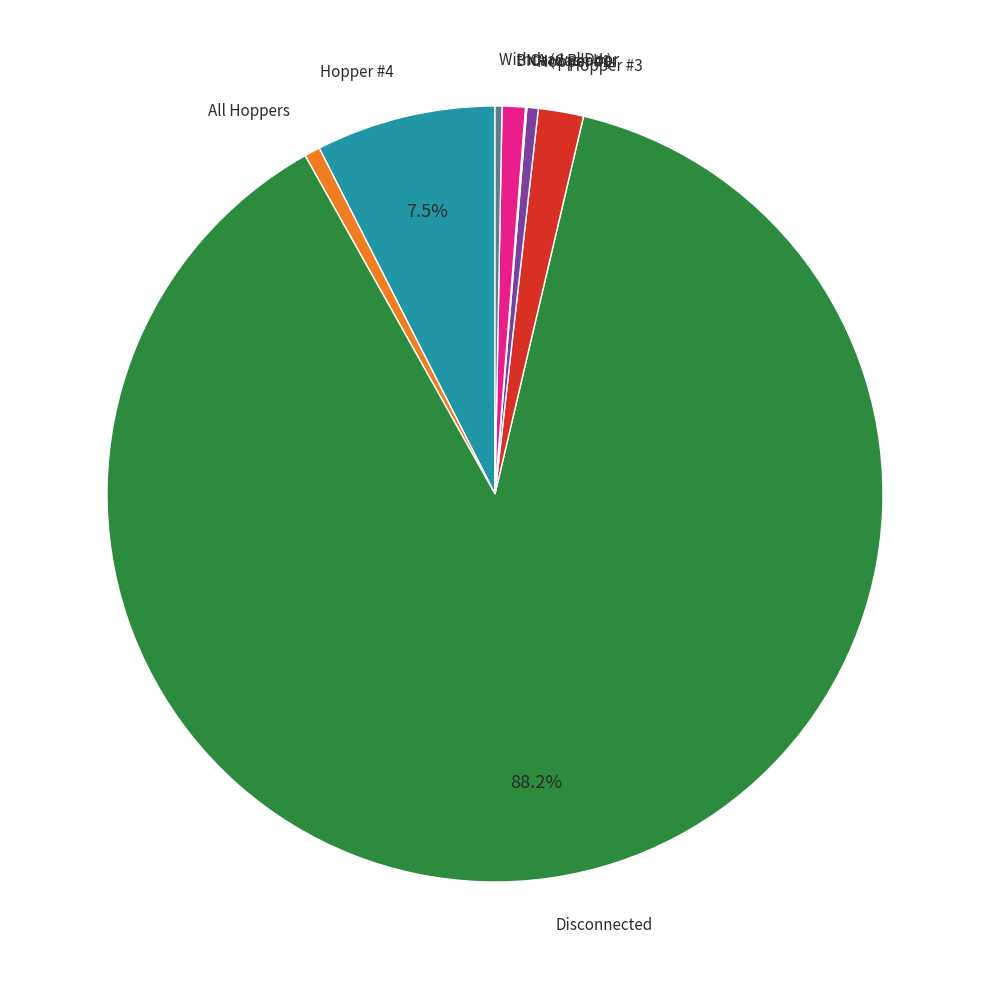

Is the sum of BNA (Cash In) and Hopper #1 greater than half?

No